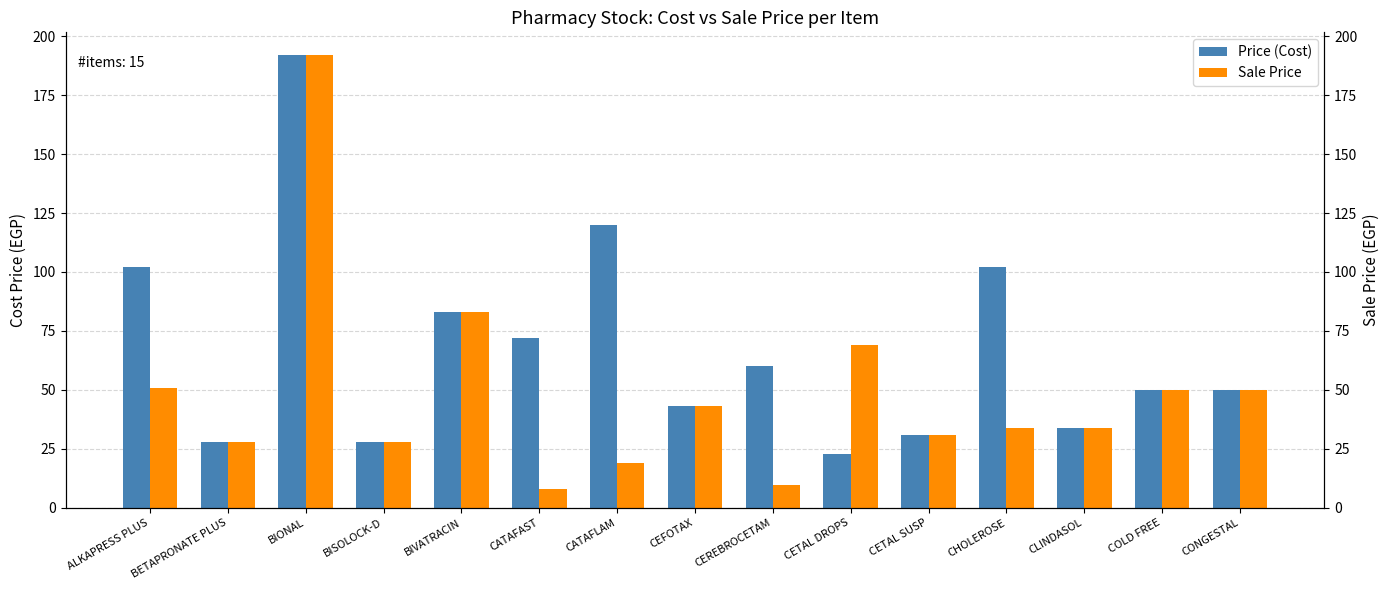

Count the number of categories in the chart.

15